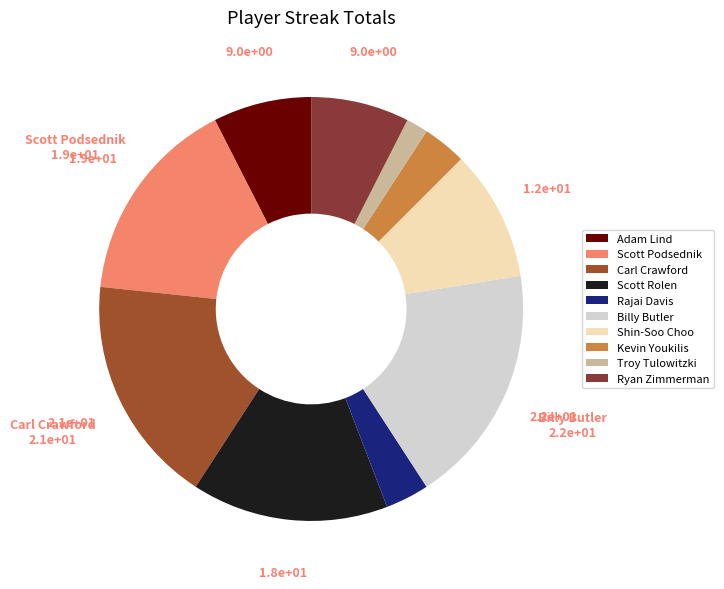

The Kevin Youkilis slice represents 3% of the pie. True or false?

True